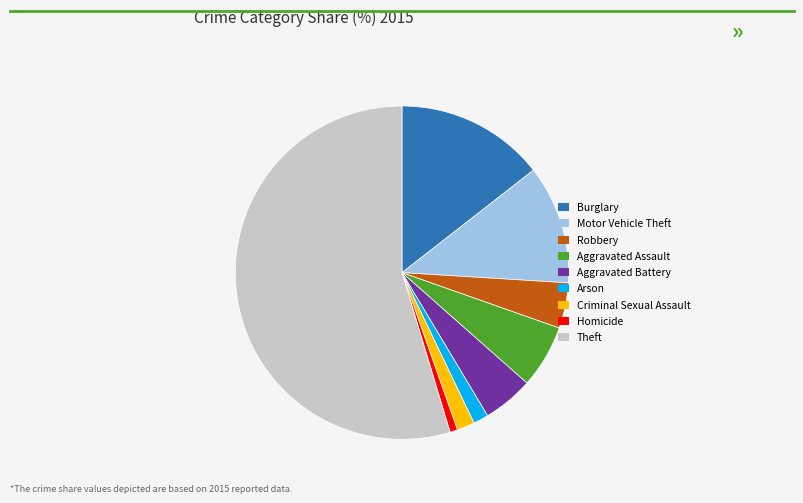

The Aggravated Battery slice represents 5% of the pie. True or false?

True